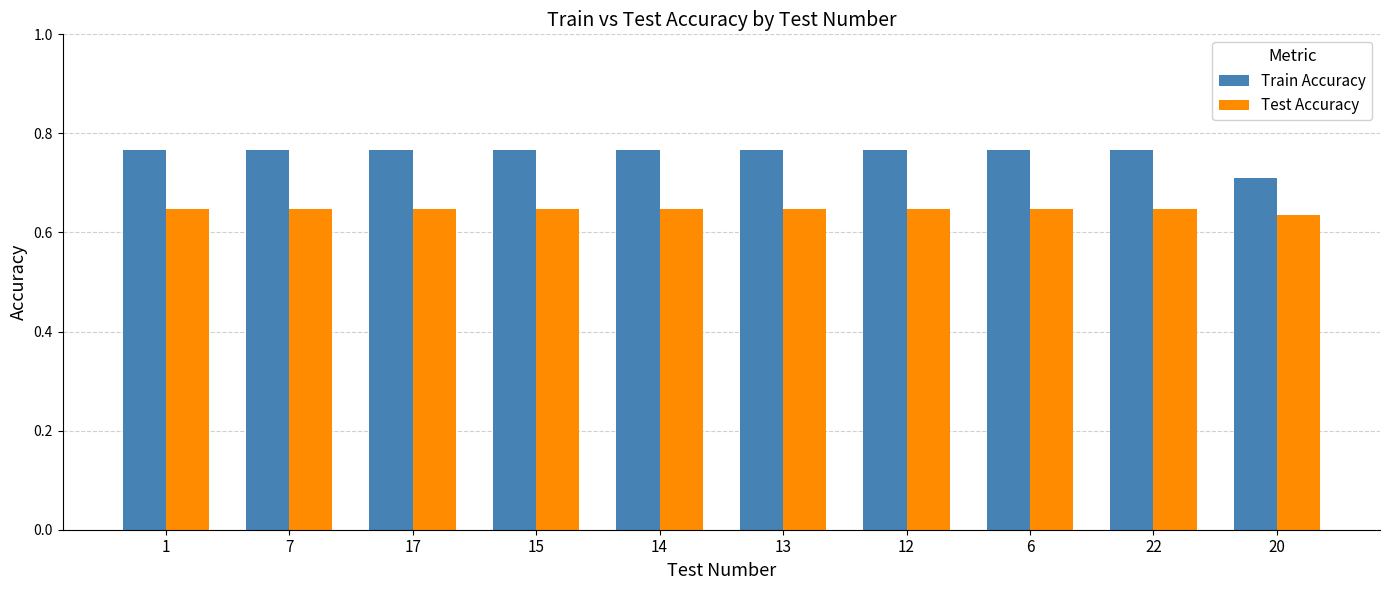

Which series has the largest total across all categories?

Train Accuracy